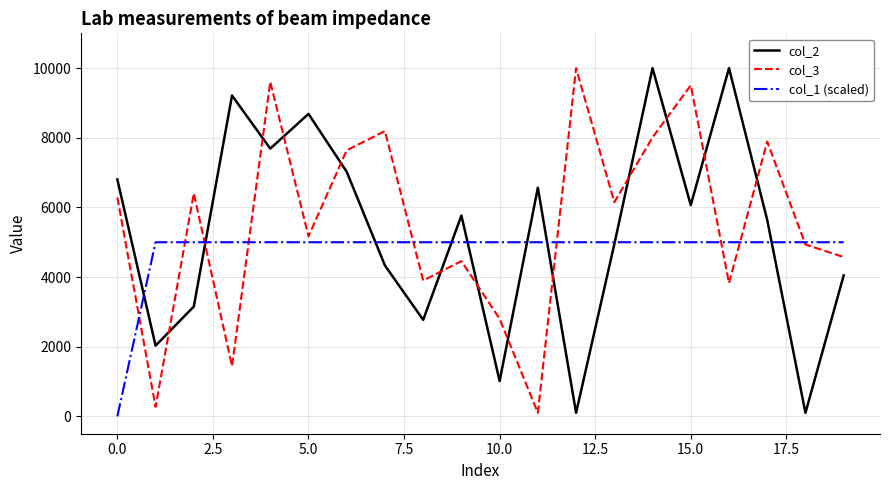

What is the maximum value shown in the chart?

10000.0